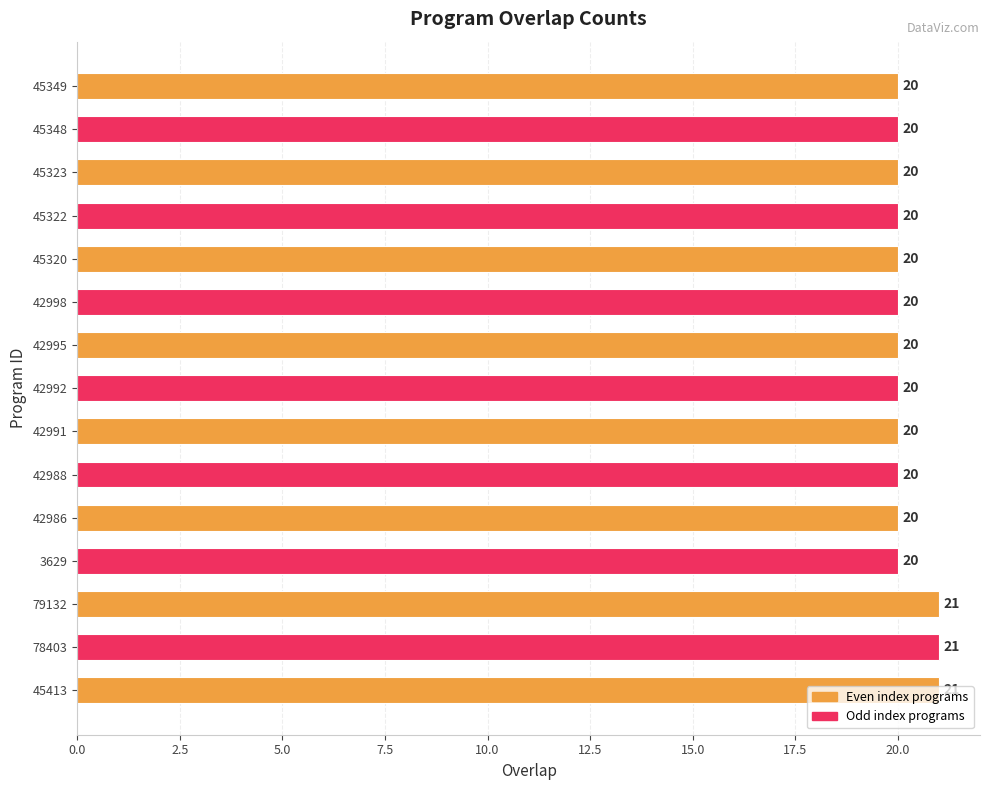

The chart shows a value of 31 at 45322. True or false?

False